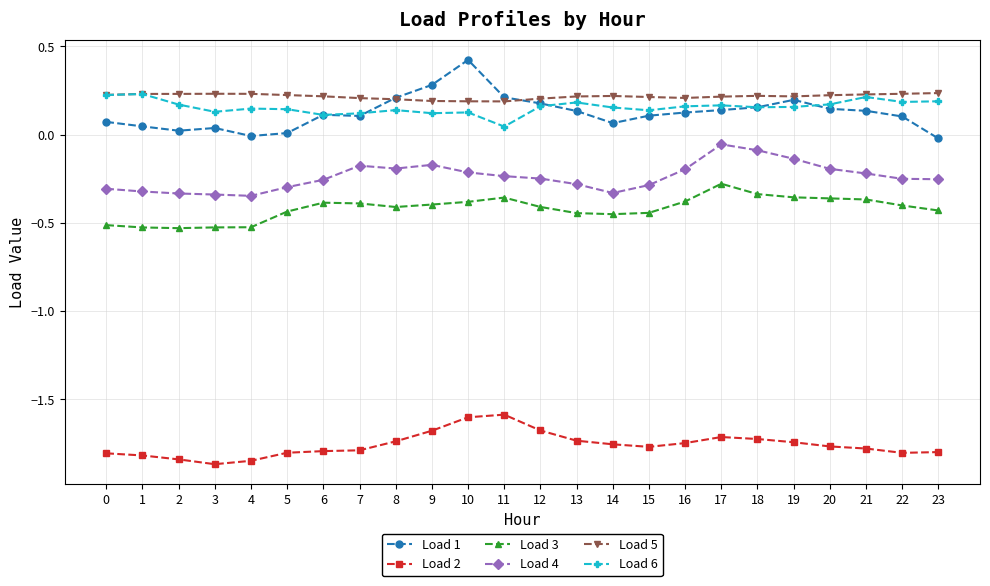

What is the total value across all series at 0?

-2.1